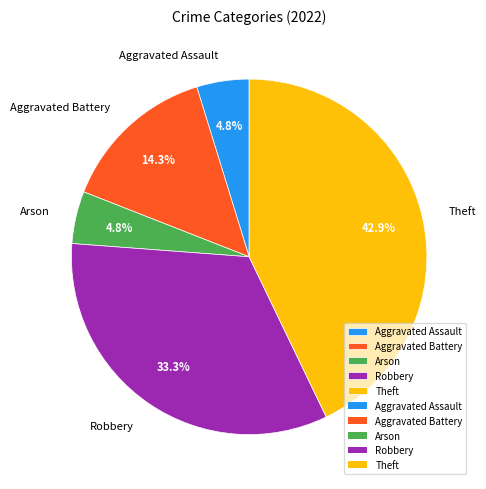

Does Arson account for over 50% of the chart?

No